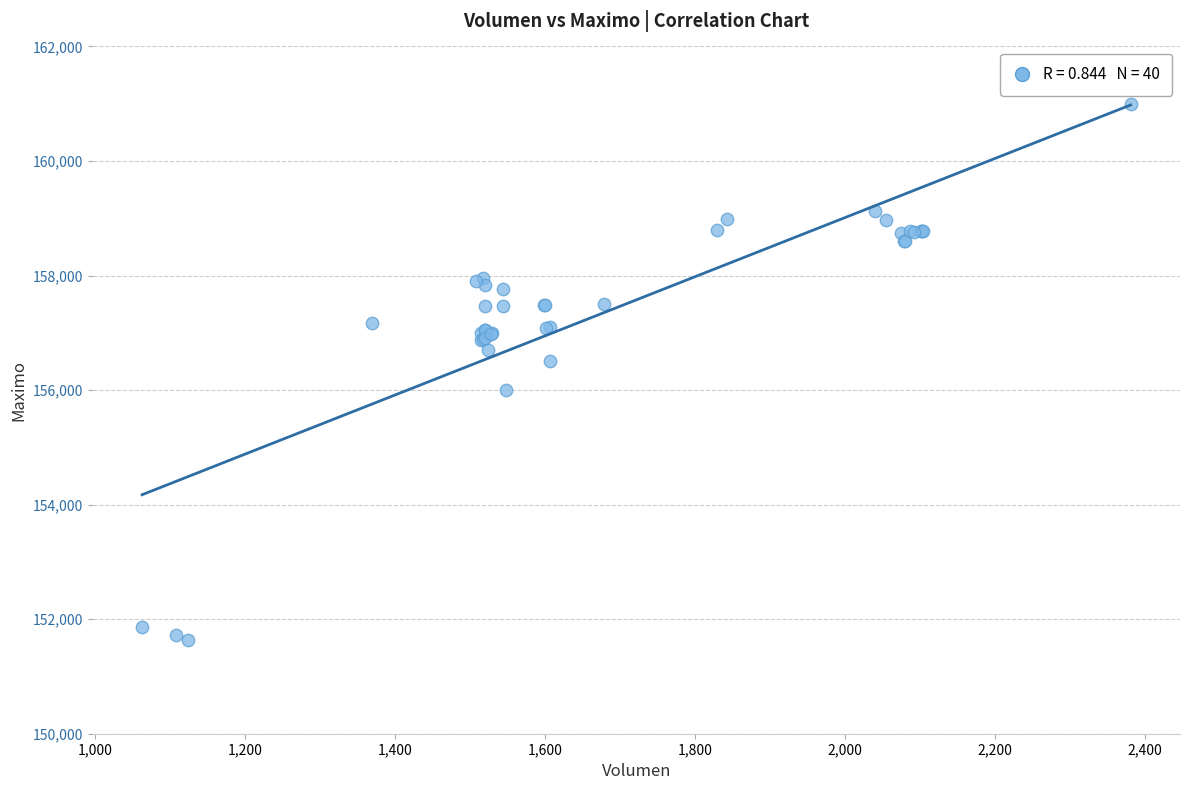

What Y value in the scatter plot is closest to 156316?

156500